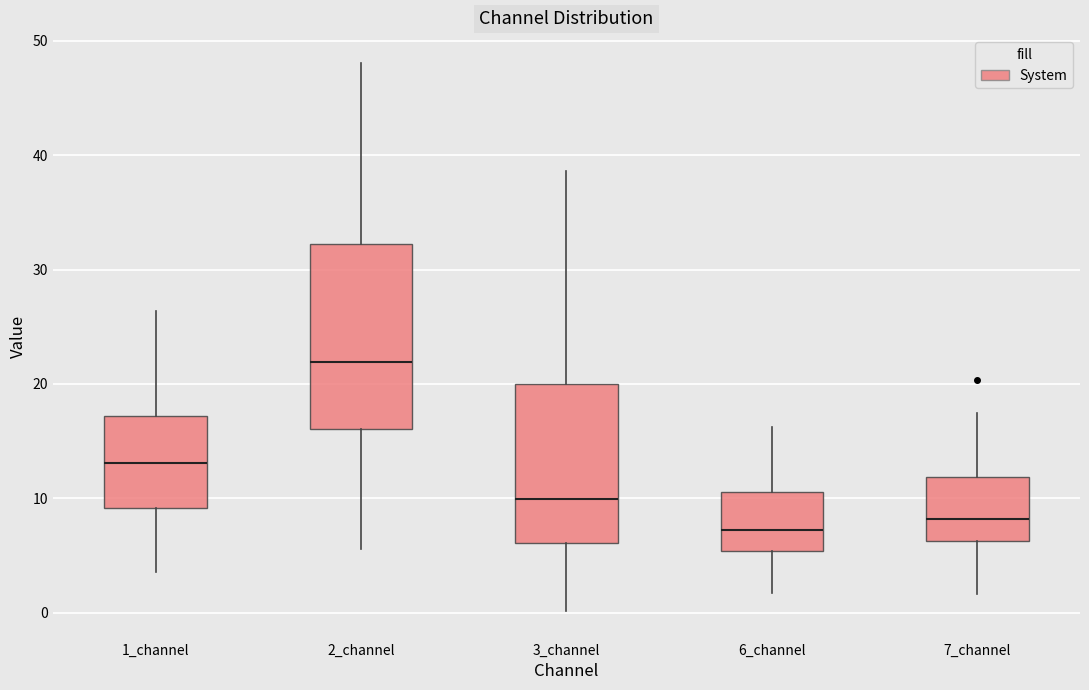

Where does the upper whisker of the box for 2_channel end on the y-axis? The values are not printed on the chart, so give them approximately, as read against the axis.

48